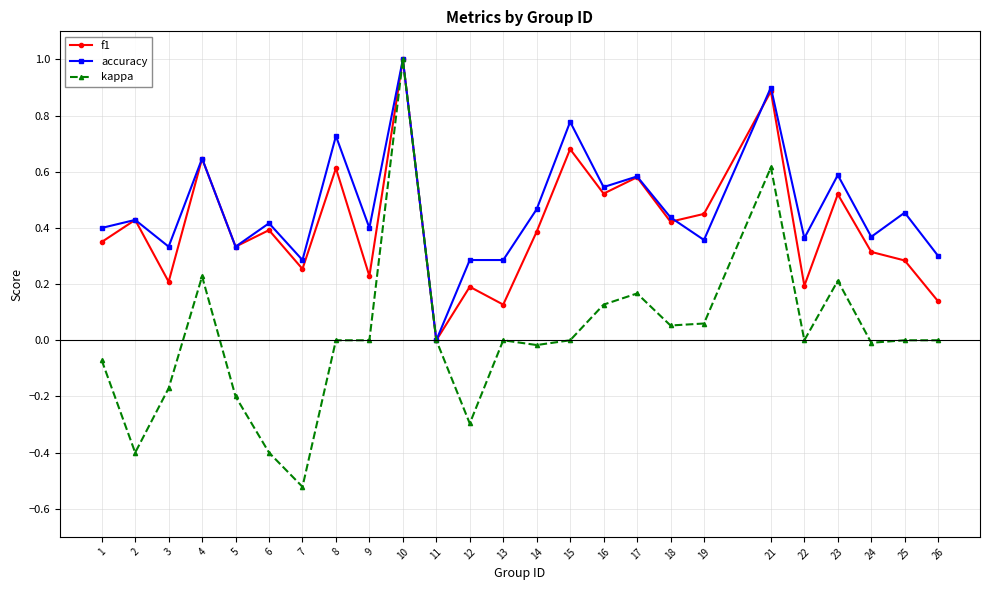

What are all the series names shown in the legend?

f1, accuracy, kappa